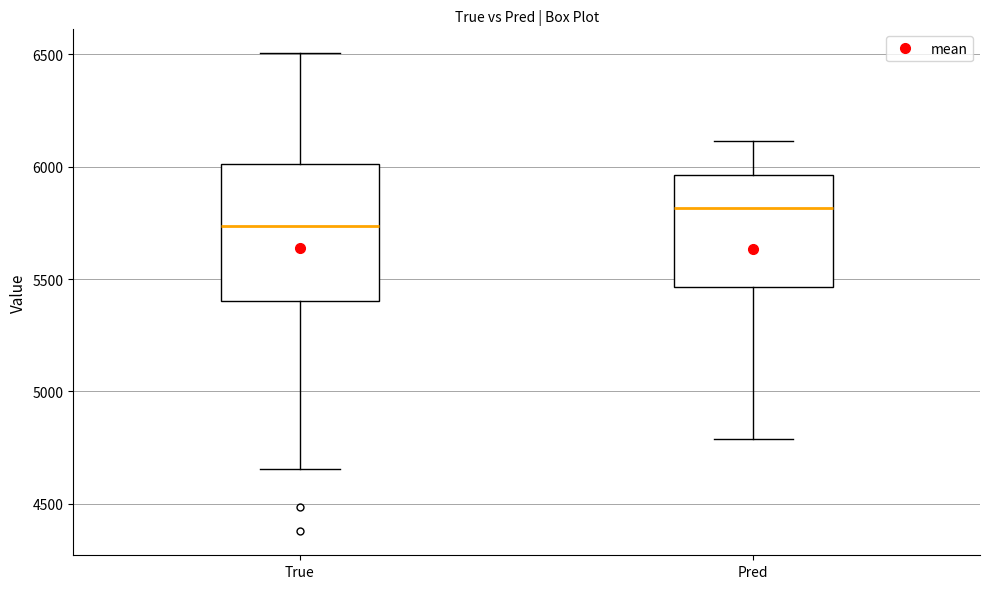

Reading left to right, read every box against the y-axis: the position of its median line, the range the box covers, and the ends of its whiskers. The values are not printed on the chart, so give them approximately, as read against the axis.

True: median 5750, box 5400 to 6000, whiskers 4650 to 6500
Pred: median 5800, box 5450 to 5950, whiskers 4800 to 6100